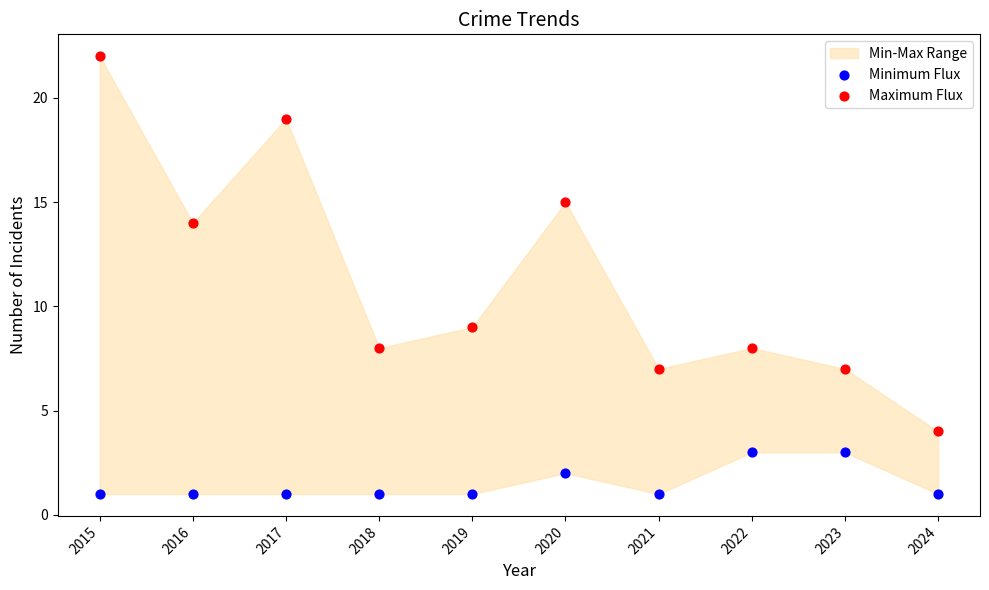

Which series reaches the maximum Y coordinate?

Maximum Flux